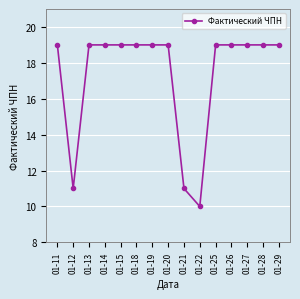

At which category does the data reach its first local valley?

01-12